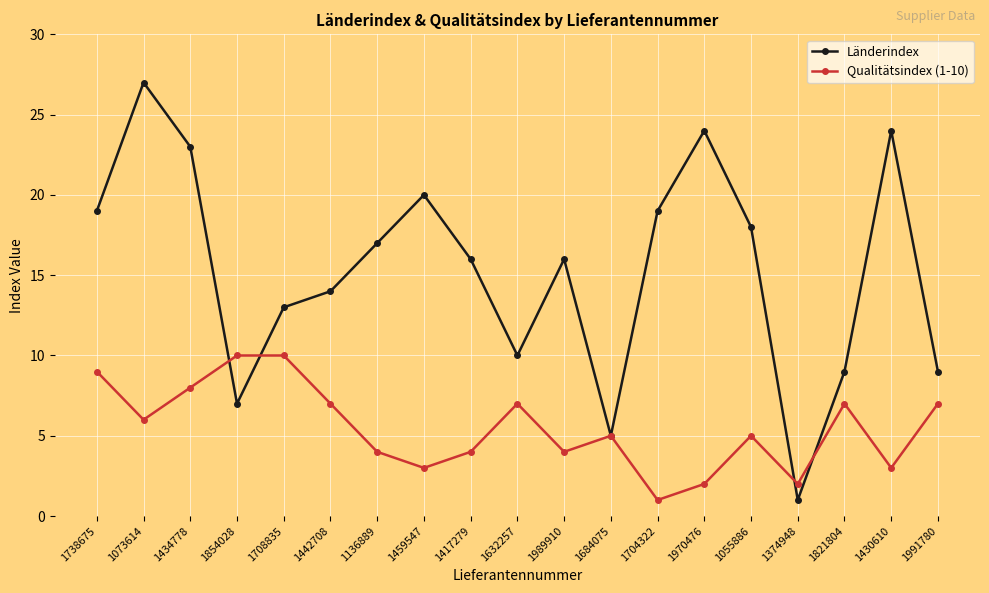

Which series changed the most between 1632257 and 1821804?

Länderindex